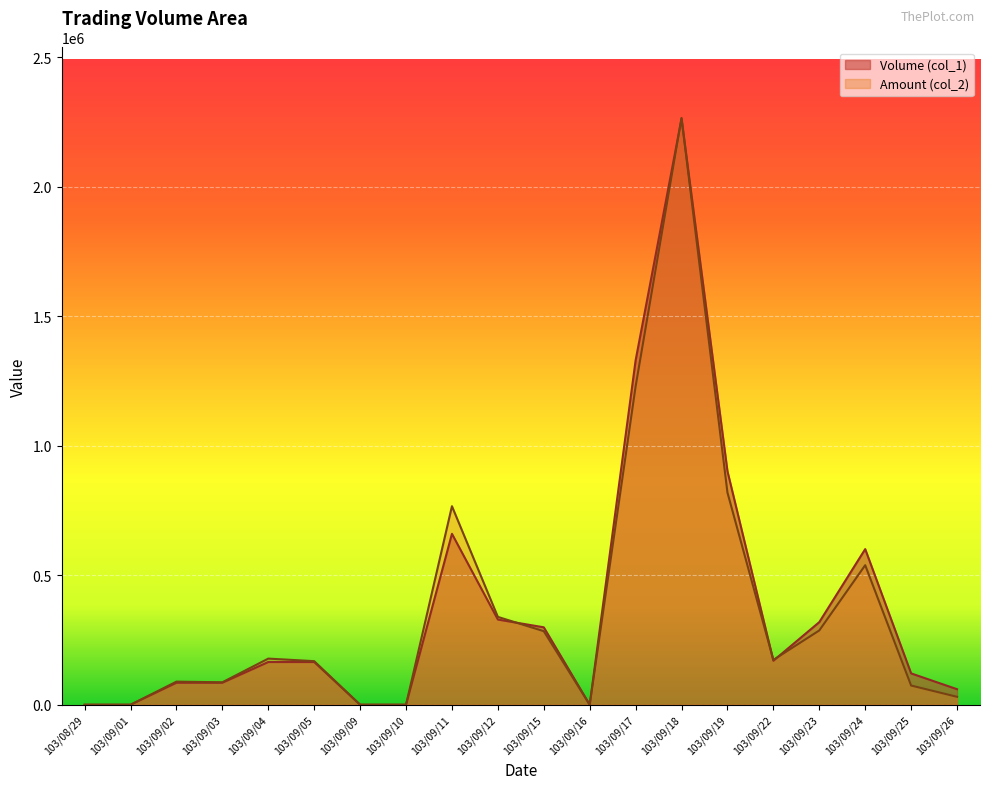

What is the greatest value displayed?

2266030